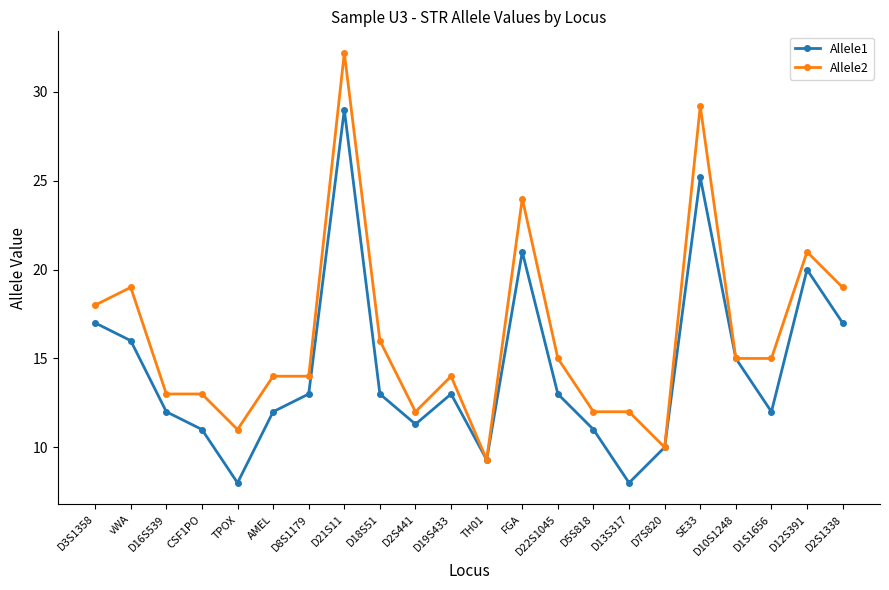

Rank the series by their maximum value, from lowest to highest.

Allele1, Allele2